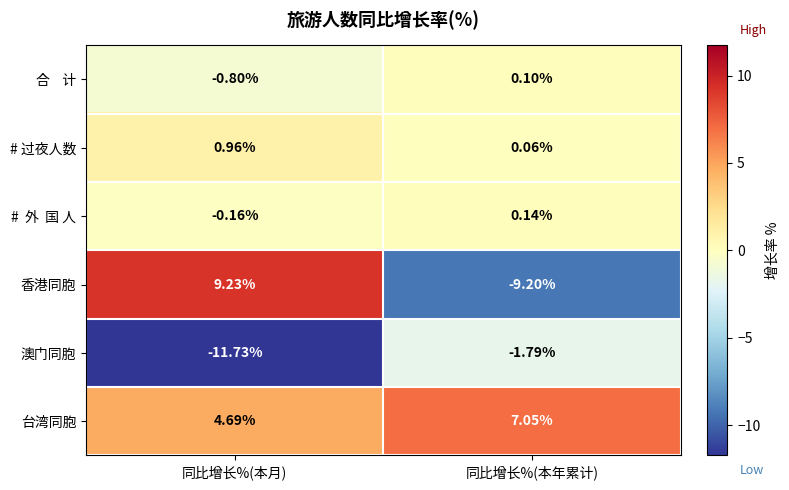

Which series has the largest range (max minus min)?

香港同胞